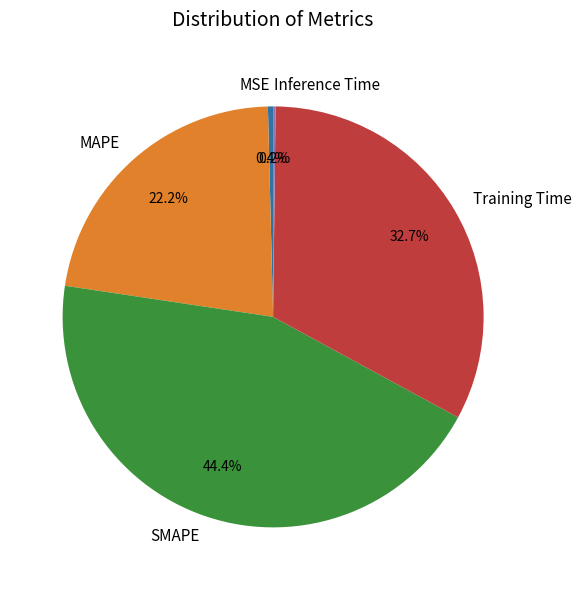

To the nearest percent, what is the average slice percentage?

20%